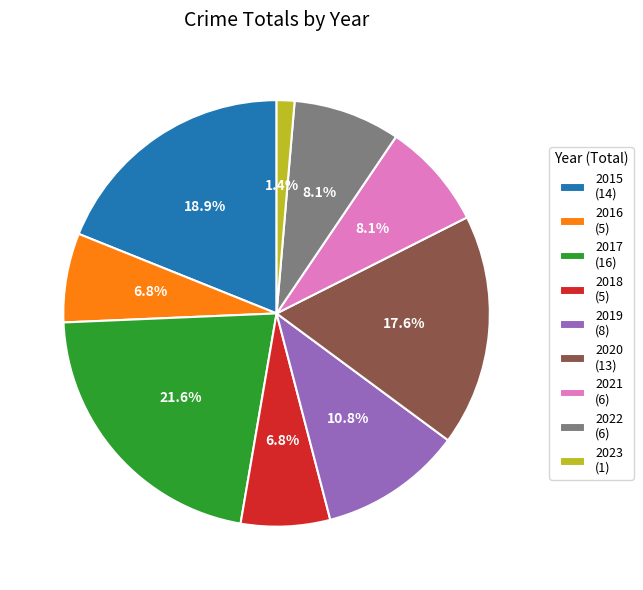

Is it true that 2023 is 1% of the pie?

True